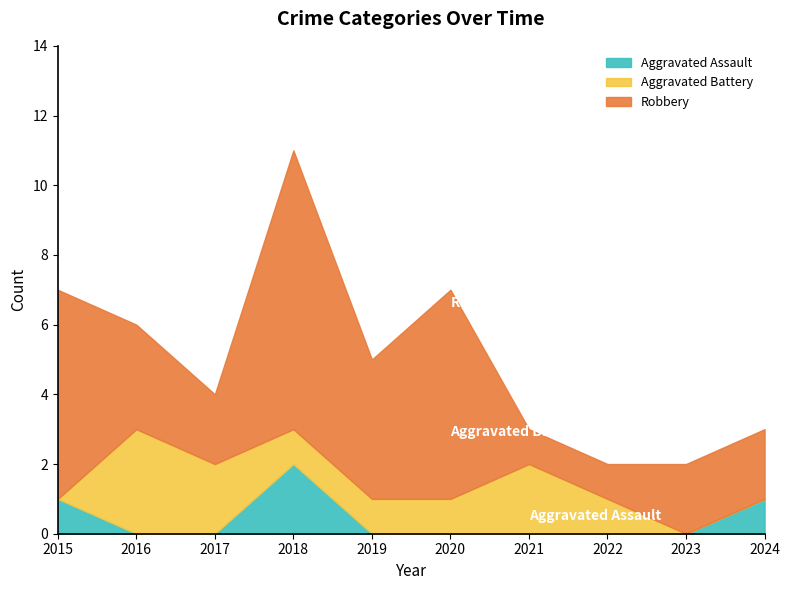

At which label does Aggravated Assault reach its peak?

2018